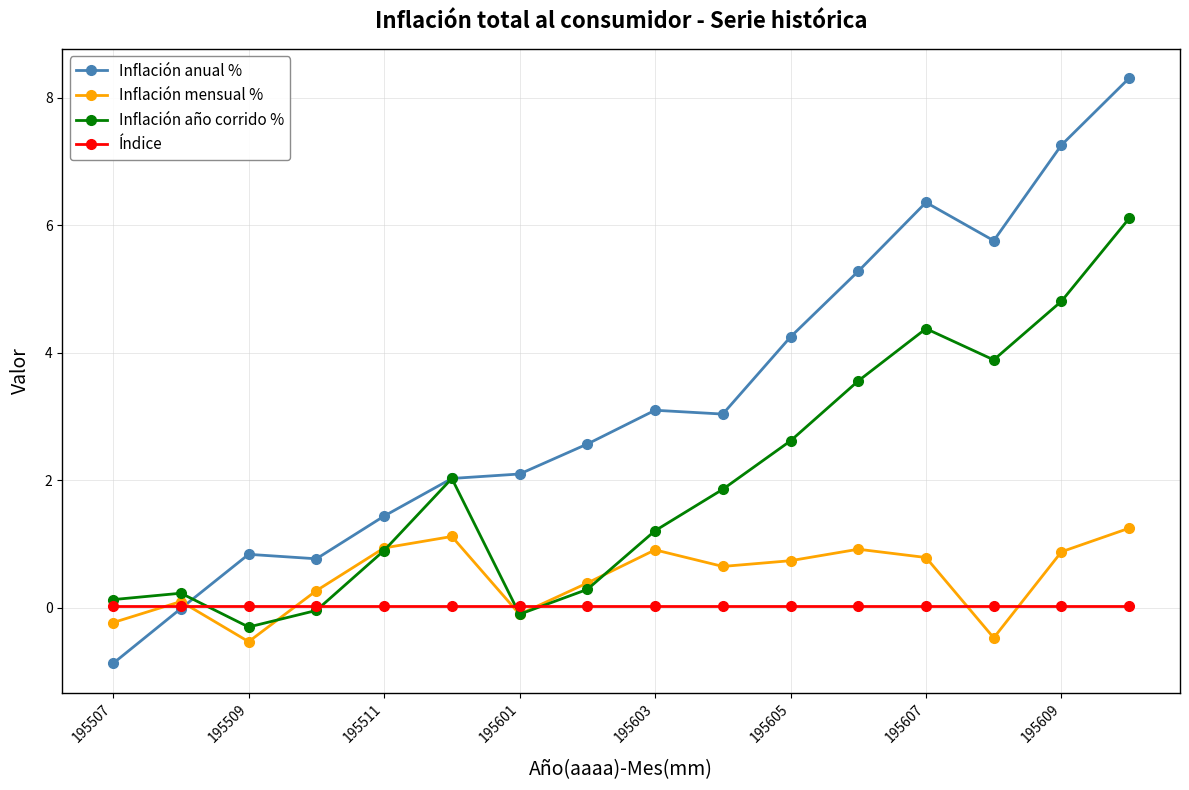

How many values in the Inflación anual % series are below 3?

8